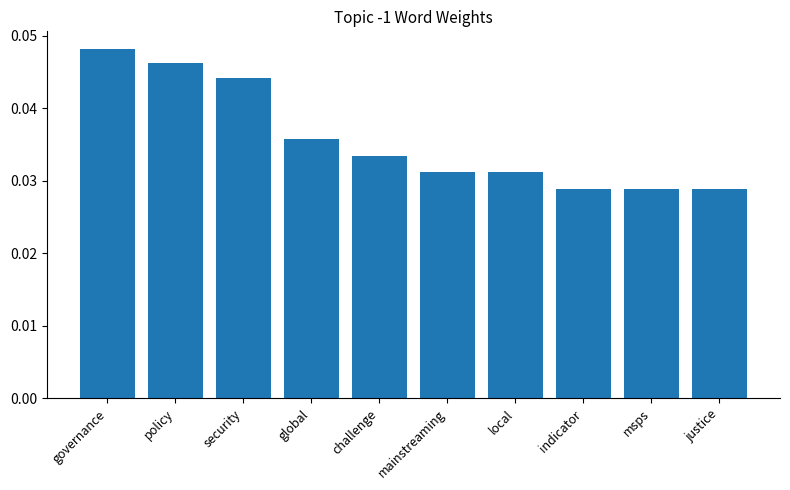

What is the sum of all values?

0.4